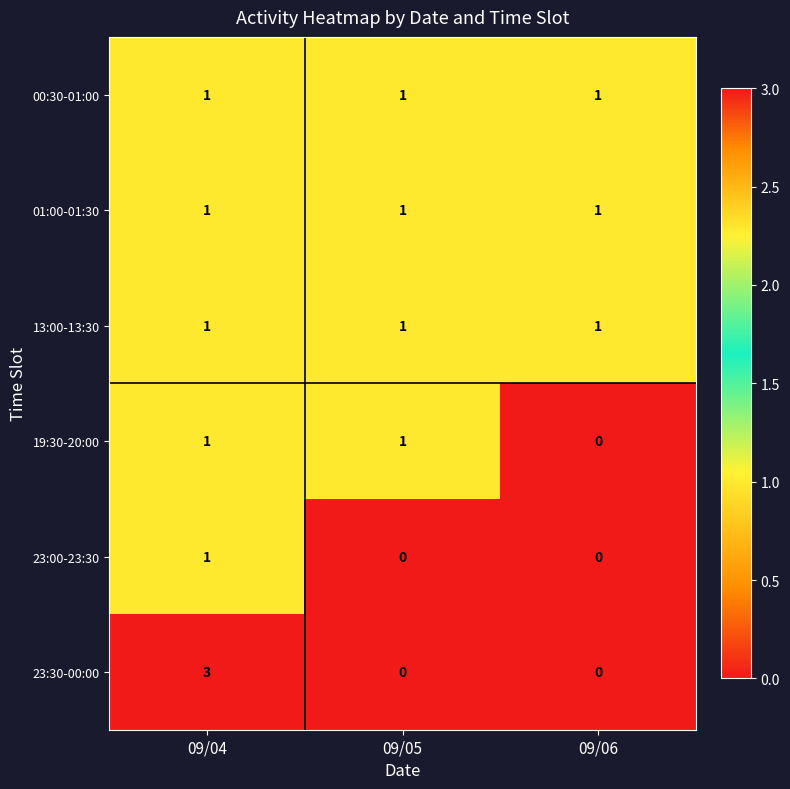

What is the spread (max minus min) of values at 09/06?

1